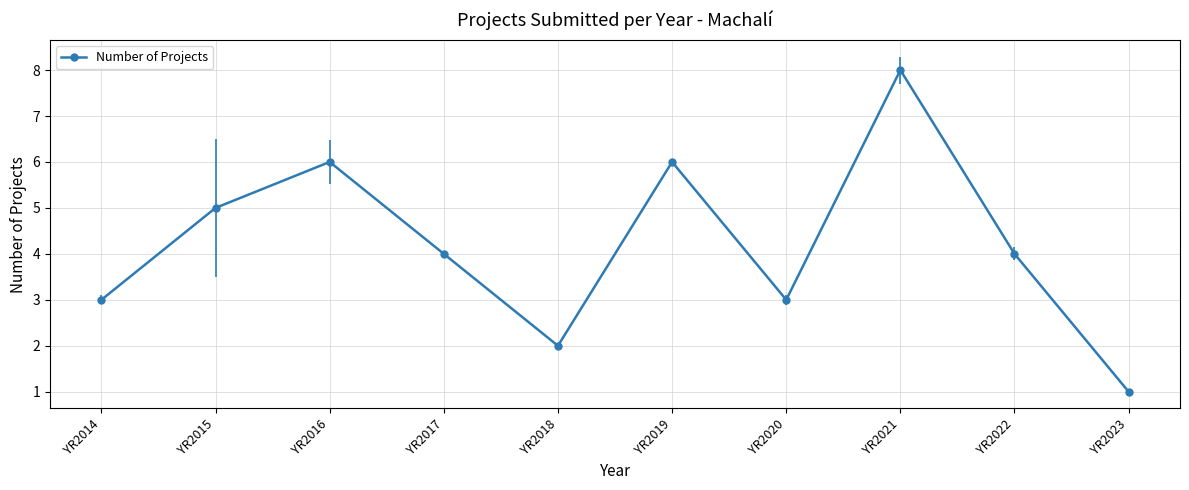

How many lines are shown in the chart?

1